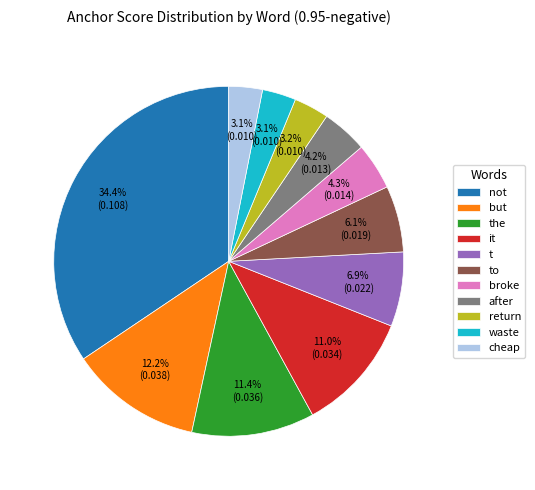

Which category has the biggest portion of the pie?

not